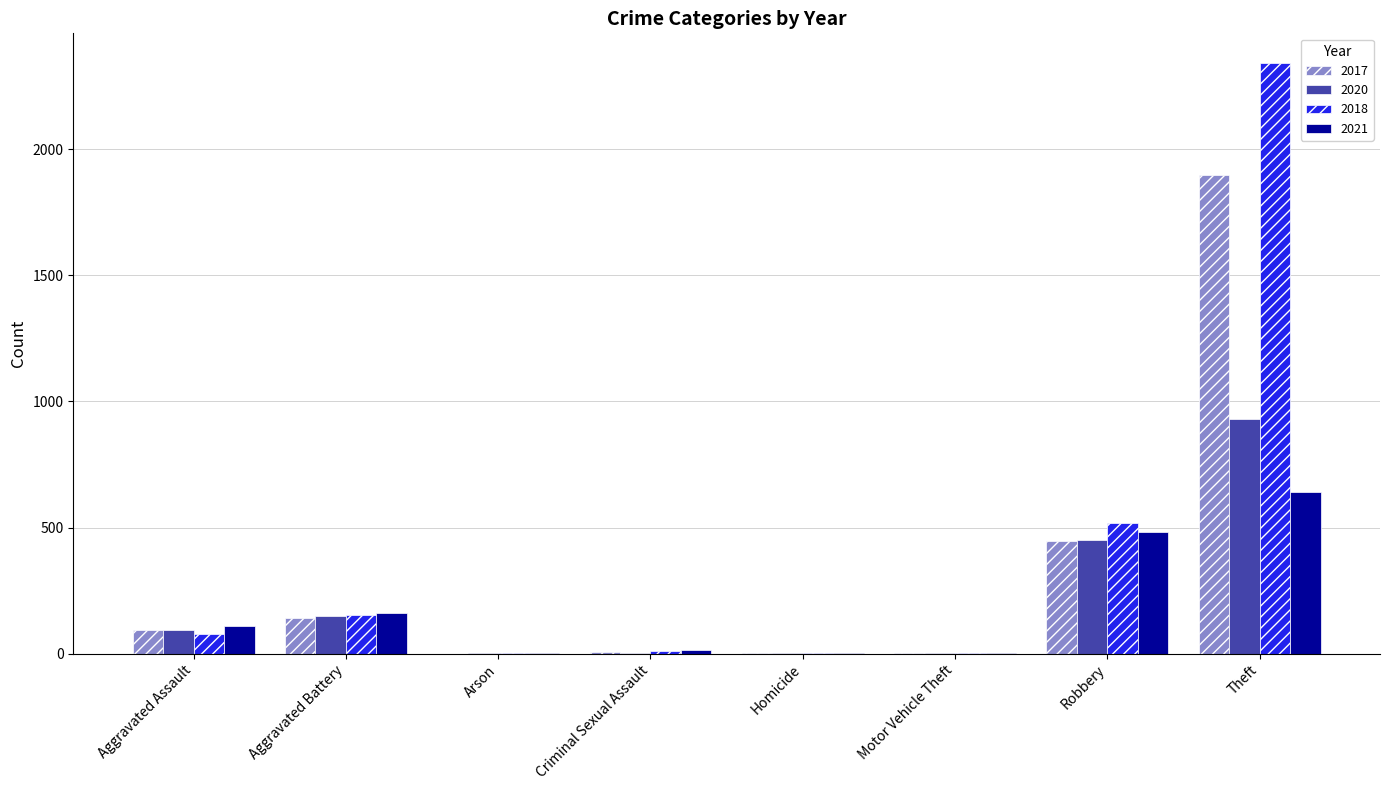

How many distinct data groups are displayed?

4